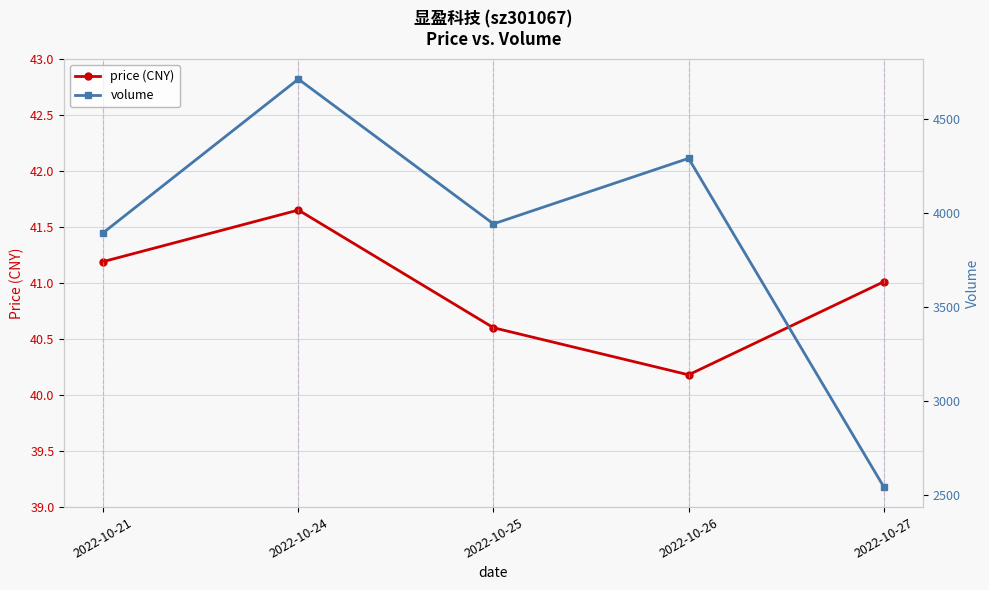

At how many categories does at least one series exceed 1867?

5